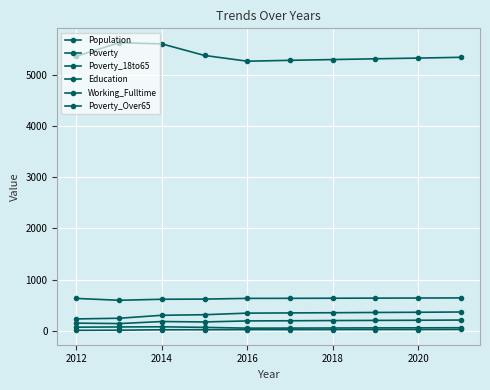

How many series are shown in this chart?

6